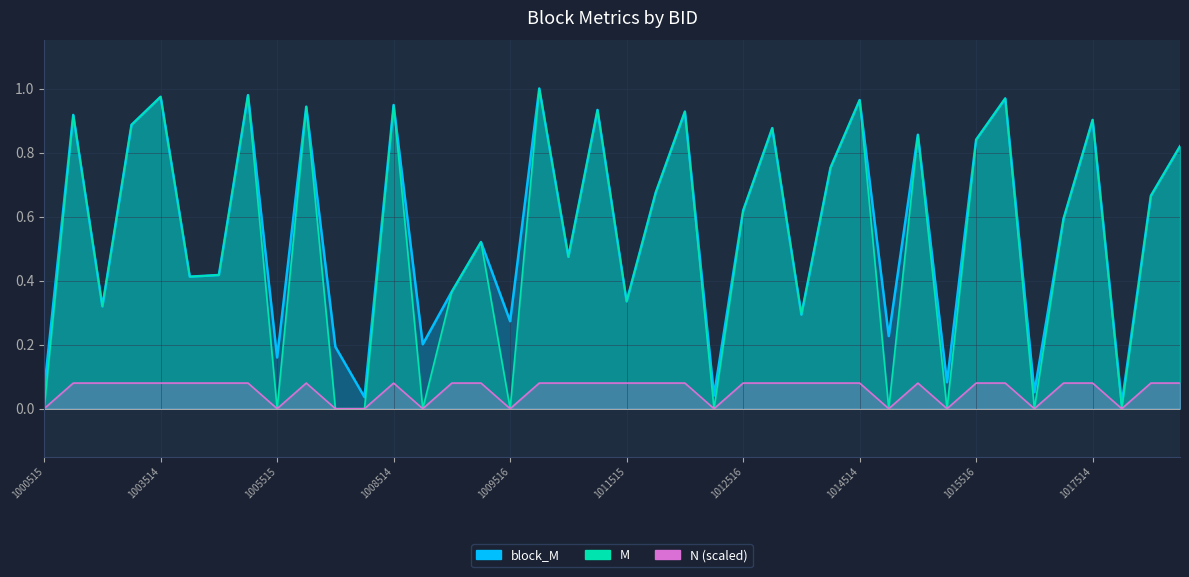

At which label does block_M reach its minimum?

1017515